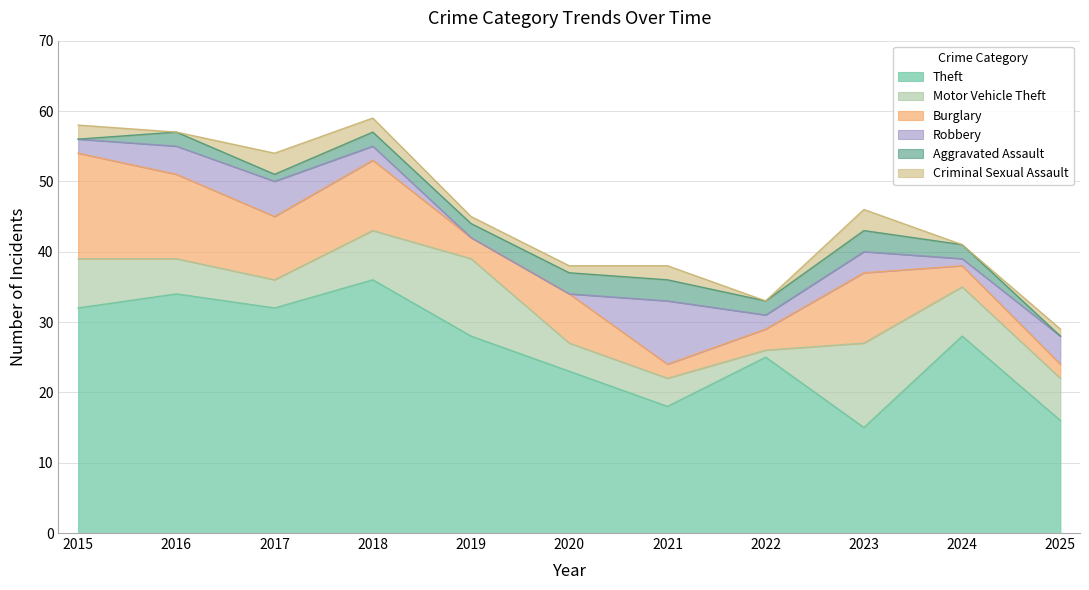

What is the value of the Burglary point at the 4th from the left?

10